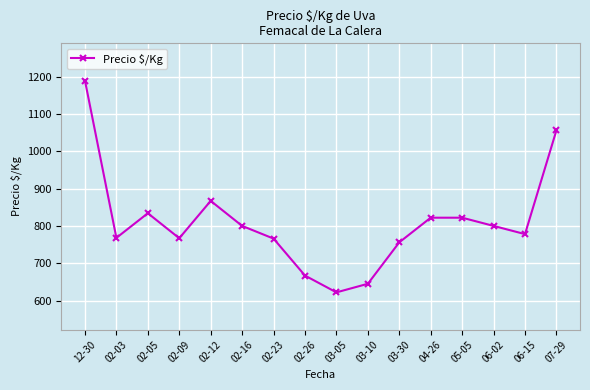

At which label does the data first exceed 800?

12-30